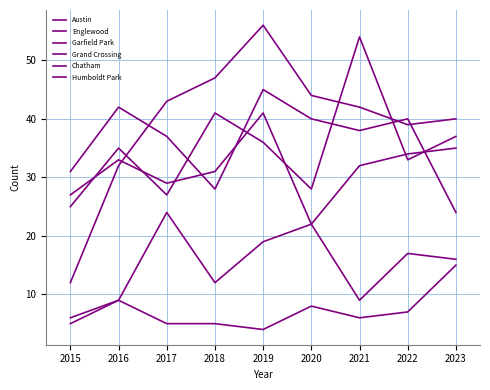

What is the spread (max minus min) of values at 2017?

38